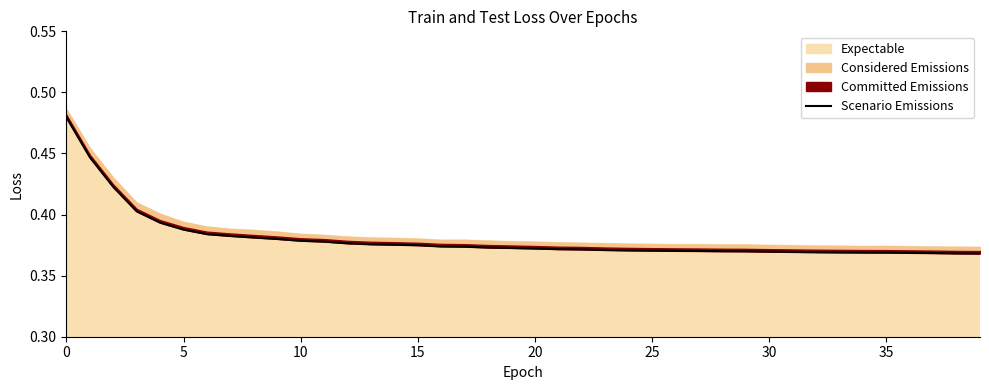

The value at 36 is 0.5. True or false?

False